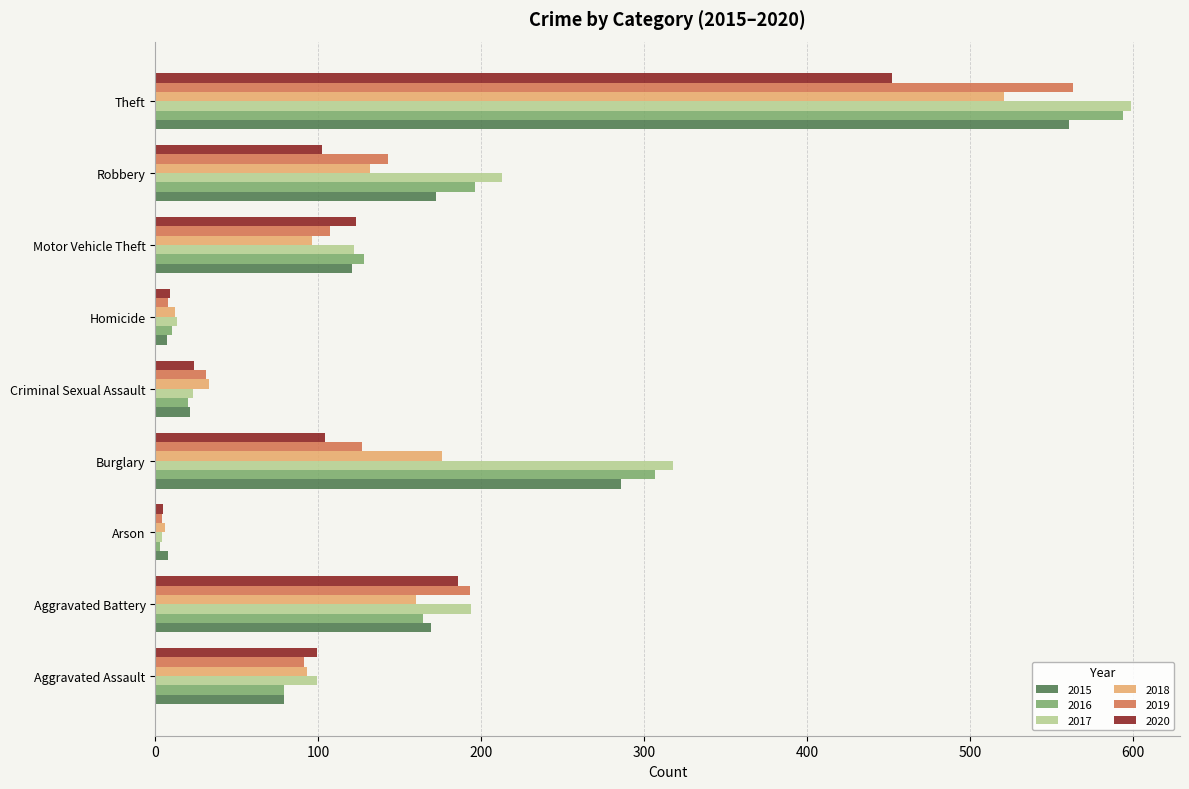

What is the total value across all series at Burglary?

1318